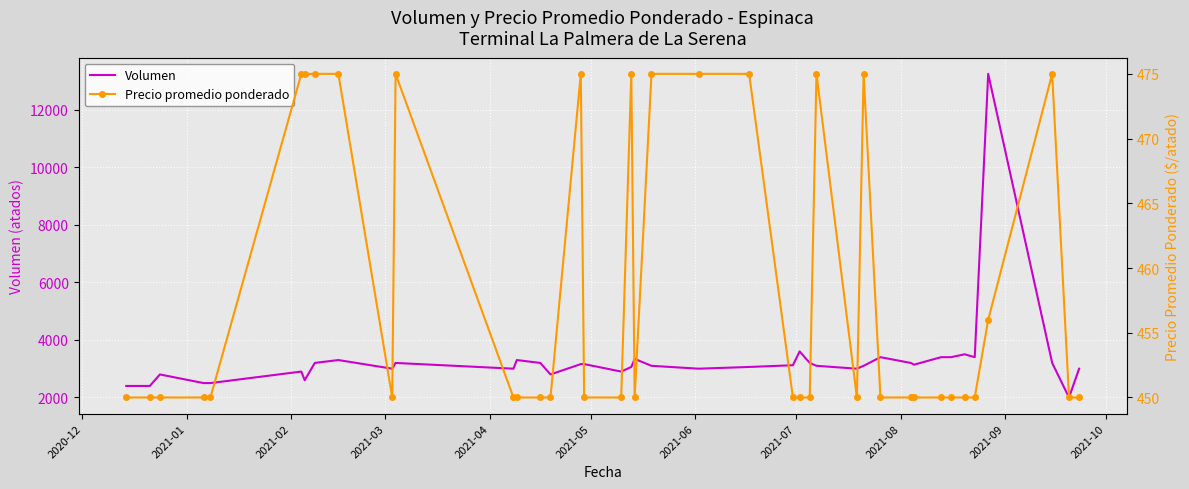

The value of Volumen at 16 is 1029. True or false?

False